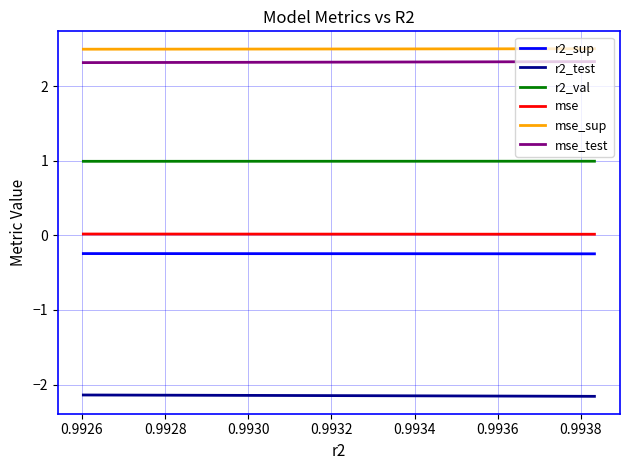

What is the minimum value for mse_sup?

2.5